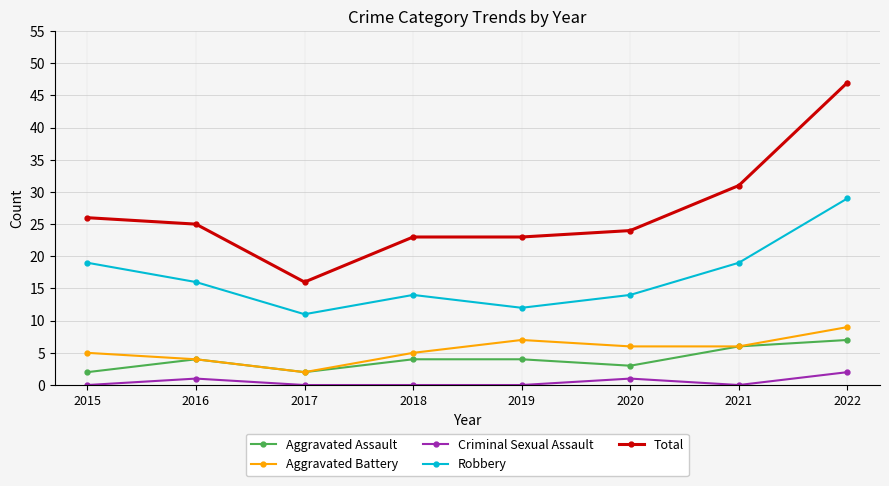

How many data points does each series have?

8